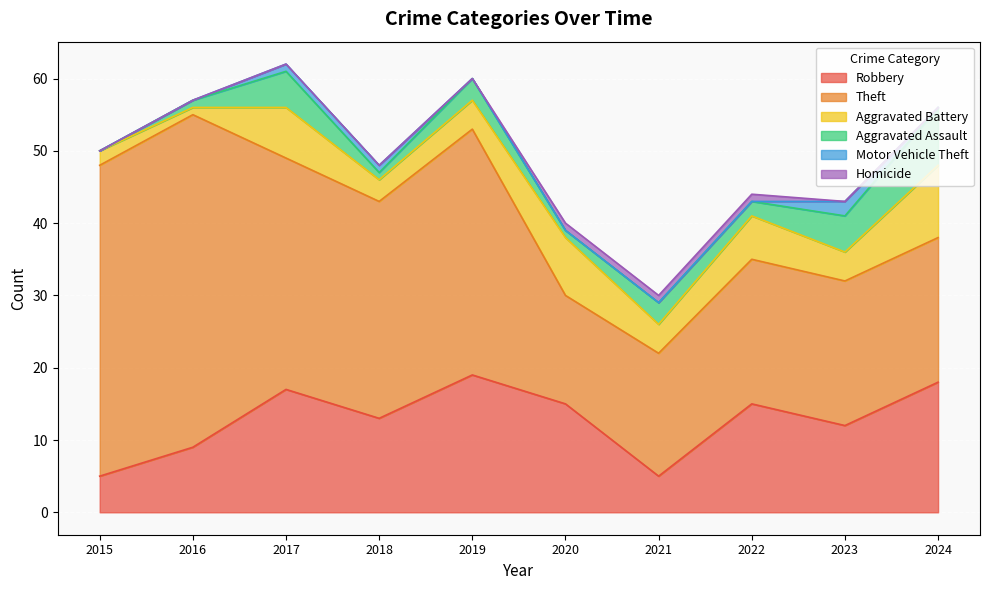

What is the average value of the Robbery series?

13